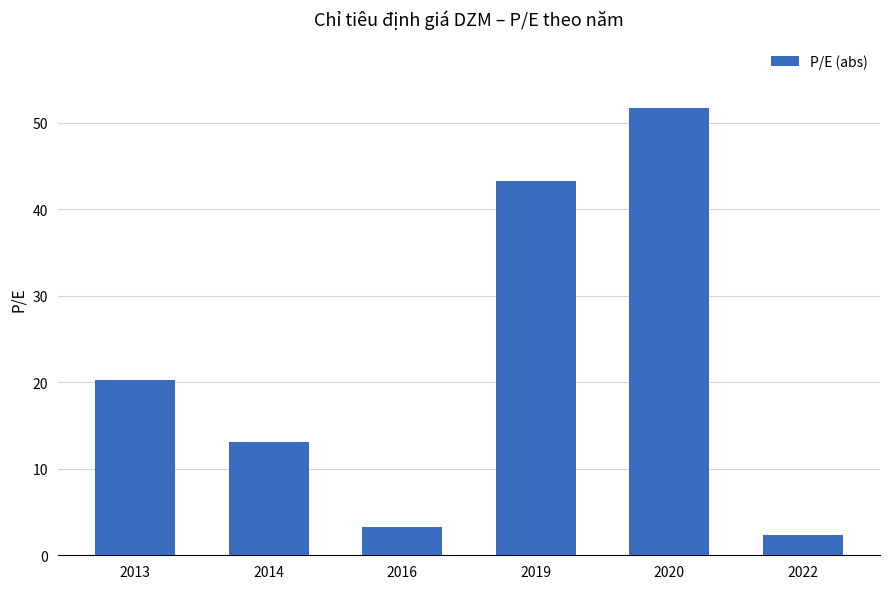

Where is the data nearest to the value 26?

2013